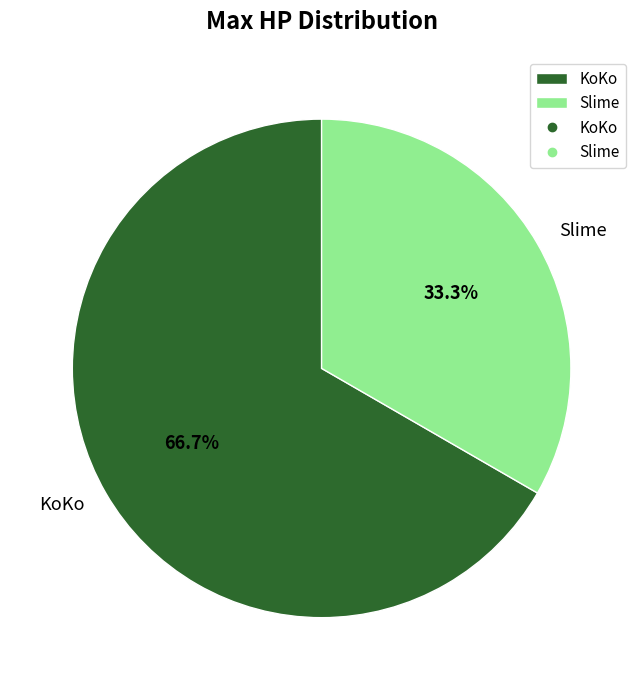

To the nearest percent, what is the difference between the largest and smallest slice percentages?

33%